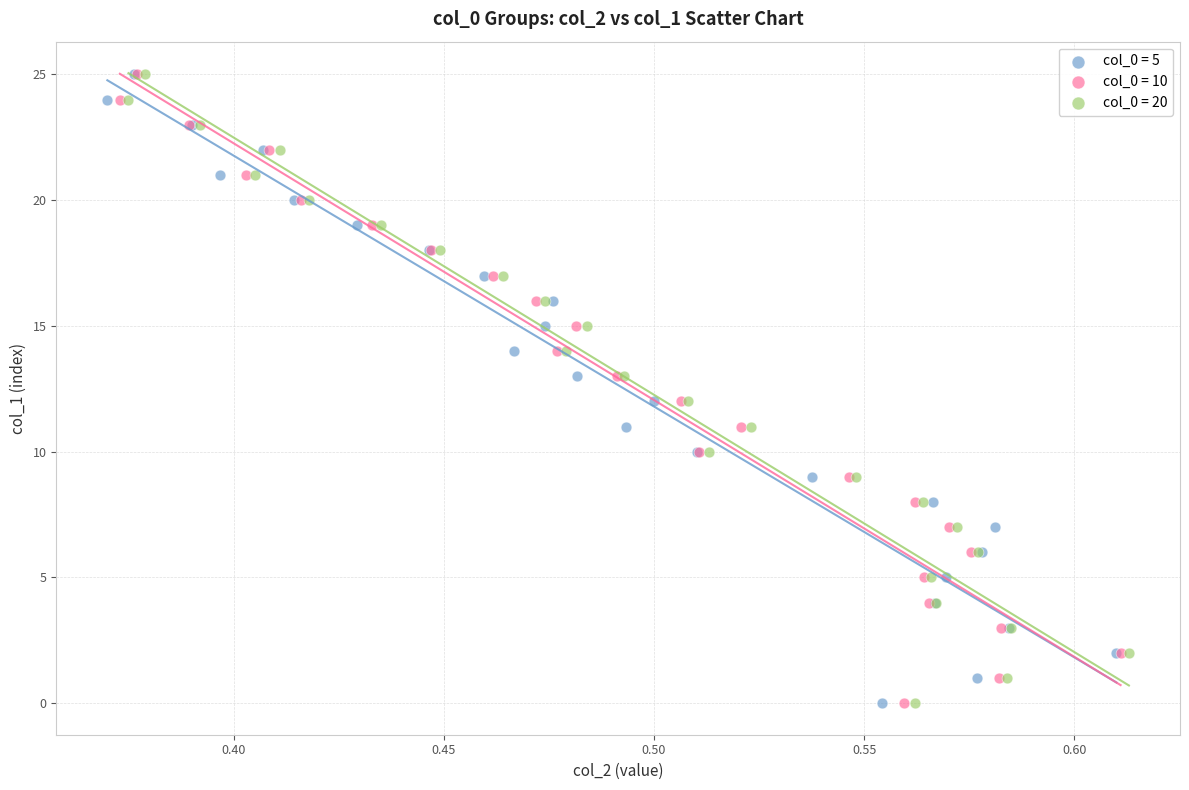

What are all the series names shown in the legend?

col_0 = 5, col_0 = 10, col_0 = 20